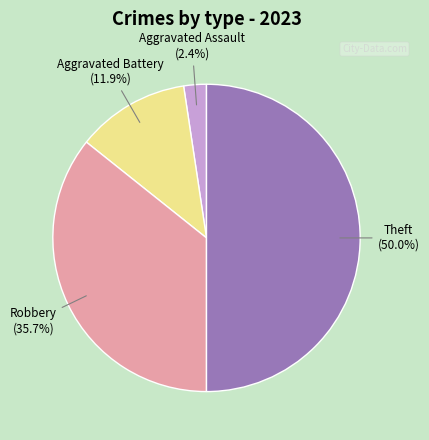

Is Aggravated Battery the majority of the pie?

No